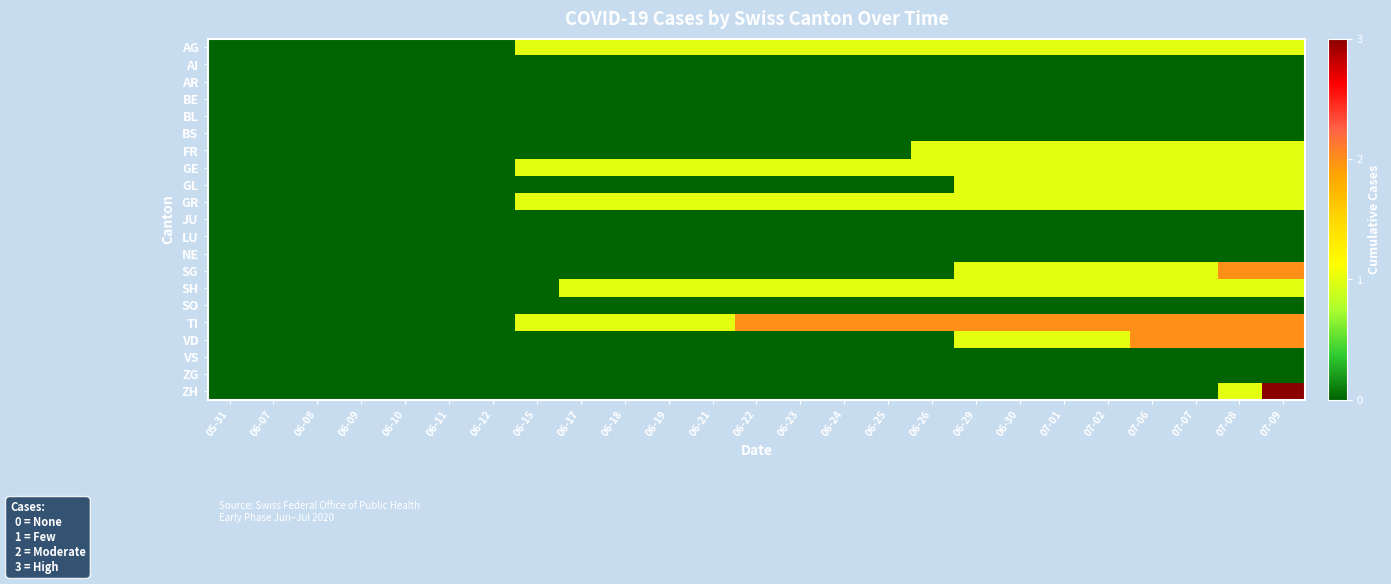

Reading left to right, extract all data points from this chart.

AG: 05-31=0	06-07=0	06-08=0	06-09=0	06-10=0	06-11=0	06-12=0	06-15=1	06-17=1	06-18=1	06-19=1	06-21=1	06-22=1	06-23=1	06-24=1	06-25=1	06-26=1	06-29=1	06-30=1	07-01=1	07-02=1	07-06=1	07-07=1	07-08=1	07-09=1
AI: 05-31=0	06-07=0	06-08=0	06-09=0	06-10=0	06-11=0	06-12=0	06-15=0	06-17=0	06-18=0	06-19=0	06-21=0	06-22=0	06-23=0	06-24=0	06-25=0	06-26=0	06-29=0	06-30=0	07-01=0	07-02=0	07-06=0	07-07=0	07-08=0	07-09=0
AR: 05-31=0	06-07=0	06-08=0	06-09=0	06-10=0	06-11=0	06-12=0	06-15=0	06-17=0	06-18=0	06-19=0	06-21=0	06-22=0	06-23=0	06-24=0	06-25=0	06-26=0	06-29=0	06-30=0	07-01=0	07-02=0	07-06=0	07-07=0	07-08=0	07-09=0
BE: 05-31=0	06-07=0	06-08=0	06-09=0	06-10=0	06-11=0	06-12=0	06-15=0	06-17=0	06-18=0	06-19=0	06-21=0	06-22=0	06-23=0	06-24=0	06-25=0	06-26=0	06-29=0	06-30=0	07-01=0	07-02=0	07-06=0	07-07=0	07-08=0	07-09=0
BL: 05-31=0	06-07=0	06-08=0	06-09=0	06-10=0	06-11=0	06-12=0	06-15=0	06-17=0	06-18=0	06-19=0	06-21=0	06-22=0	06-23=0	06-24=0	06-25=0	06-26=0	06-29=0	06-30=0	07-01=0	07-02=0	07-06=0	07-07=0	07-08=0	07-09=0
BS: 05-31=0	06-07=0	06-08=0	06-09=0	06-10=0	06-11=0	06-12=0	06-15=0	06-17=0	06-18=0	06-19=0	06-21=0	06-22=0	06-23=0	06-24=0	06-25=0	06-26=0	06-29=0	06-30=0	07-01=0	07-02=0	07-06=0	07-07=0	07-08=0	07-09=0
FR: 05-31=0	06-07=0	06-08=0	06-09=0	06-10=0	06-11=0	06-12=0	06-15=0	06-17=0	06-18=0	06-19=0	06-21=0	06-22=0	06-23=0	06-24=0	06-25=0	06-26=1	06-29=1	06-30=1	07-01=1	07-02=1	07-06=1	07-07=1	07-08=1	07-09=1
GE: 05-31=0	06-07=0	06-08=0	06-09=0	06-10=0	06-11=0	06-12=0	06-15=1	06-17=1	06-18=1	06-19=1	06-21=1	06-22=1	06-23=1	06-24=1	06-25=1	06-26=1	06-29=1	06-30=1	07-01=1	07-02=1	07-06=1	07-07=1	07-08=1	07-09=1
GL: 05-31=0	06-07=0	06-08=0	06-09=0	06-10=0	06-11=0	06-12=0	06-15=0	06-17=0	06-18=0	06-19=0	06-21=0	06-22=0	06-23=0	06-24=0	06-25=0	06-26=0	06-29=1	06-30=1	07-01=1	07-02=1	07-06=1	07-07=1	07-08=1	07-09=1
GR: 05-31=0	06-07=0	06-08=0	06-09=0	06-10=0	06-11=0	06-12=0	06-15=1	06-17=1	06-18=1	06-19=1	06-21=1	06-22=1	06-23=1	06-24=1	06-25=1	06-26=1	06-29=1	06-30=1	07-01=1	07-02=1	07-06=1	07-07=1	07-08=1	07-09=1
JU: 05-31=0	06-07=0	06-08=0	06-09=0	06-10=0	06-11=0	06-12=0	06-15=0	06-17=0	06-18=0	06-19=0	06-21=0	06-22=0	06-23=0	06-24=0	06-25=0	06-26=0	06-29=0	06-30=0	07-01=0	07-02=0	07-06=0	07-07=0	07-08=0	07-09=0
LU: 05-31=0	06-07=0	06-08=0	06-09=0	06-10=0	06-11=0	06-12=0	06-15=0	06-17=0	06-18=0	06-19=0	06-21=0	06-22=0	06-23=0	06-24=0	06-25=0	06-26=0	06-29=0	06-30=0	07-01=0	07-02=0	07-06=0	07-07=0	07-08=0	07-09=0
NE: 05-31=0	06-07=0	06-08=0	06-09=0	06-10=0	06-11=0	06-12=0	06-15=0	06-17=0	06-18=0	06-19=0	06-21=0	06-22=0	06-23=0	06-24=0	06-25=0	06-26=0	06-29=0	06-30=0	07-01=0	07-02=0	07-06=0	07-07=0	07-08=0	07-09=0
SG: 05-31=0	06-07=0	06-08=0	06-09=0	06-10=0	06-11=0	06-12=0	06-15=0	06-17=0	06-18=0	06-19=0	06-21=0	06-22=0	06-23=0	06-24=0	06-25=0	06-26=0	06-29=1	06-30=1	07-01=1	07-02=1	07-06=1	07-07=1	07-08=2	07-09=2
SH: 05-31=0	06-07=0	06-08=0	06-09=0	06-10=0	06-11=0	06-12=0	06-15=0	06-17=1	06-18=1	06-19=1	06-21=1	06-22=1	06-23=1	06-24=1	06-25=1	06-26=1	06-29=1	06-30=1	07-01=1	07-02=1	07-06=1	07-07=1	07-08=1	07-09=1
SO: 05-31=0	06-07=0	06-08=0	06-09=0	06-10=0	06-11=0	06-12=0	06-15=0	06-17=0	06-18=0	06-19=0	06-21=0	06-22=0	06-23=0	06-24=0	06-25=0	06-26=0	06-29=0	06-30=0	07-01=0	07-02=0	07-06=0	07-07=0	07-08=0	07-09=0
TI: 05-31=0	06-07=0	06-08=0	06-09=0	06-10=0	06-11=0	06-12=0	06-15=1	06-17=1	06-18=1	06-19=1	06-21=1	06-22=2	06-23=2	06-24=2	06-25=2	06-26=2	06-29=2	06-30=2	07-01=2	07-02=2	07-06=2	07-07=2	07-08=2	07-09=2
VD: 05-31=0	06-07=0	06-08=0	06-09=0	06-10=0	06-11=0	06-12=0	06-15=0	06-17=0	06-18=0	06-19=0	06-21=0	06-22=0	06-23=0	06-24=0	06-25=0	06-26=0	06-29=1	06-30=1	07-01=1	07-02=1	07-06=2	07-07=2	07-08=2	07-09=2
VS: 05-31=0	06-07=0	06-08=0	06-09=0	06-10=0	06-11=0	06-12=0	06-15=0	06-17=0	06-18=0	06-19=0	06-21=0	06-22=0	06-23=0	06-24=0	06-25=0	06-26=0	06-29=0	06-30=0	07-01=0	07-02=0	07-06=0	07-07=0	07-08=0	07-09=0
ZG: 05-31=0	06-07=0	06-08=0	06-09=0	06-10=0	06-11=0	06-12=0	06-15=0	06-17=0	06-18=0	06-19=0	06-21=0	06-22=0	06-23=0	06-24=0	06-25=0	06-26=0	06-29=0	06-30=0	07-01=0	07-02=0	07-06=0	07-07=0	07-08=0	07-09=0
ZH: 05-31=0	06-07=0	06-08=0	06-09=0	06-10=0	06-11=0	06-12=0	06-15=0	06-17=0	06-18=0	06-19=0	06-21=0	06-22=0	06-23=0	06-24=0	06-25=0	06-26=0	06-29=0	06-30=0	07-01=0	07-02=0	07-06=0	07-07=0	07-08=1	07-09=3